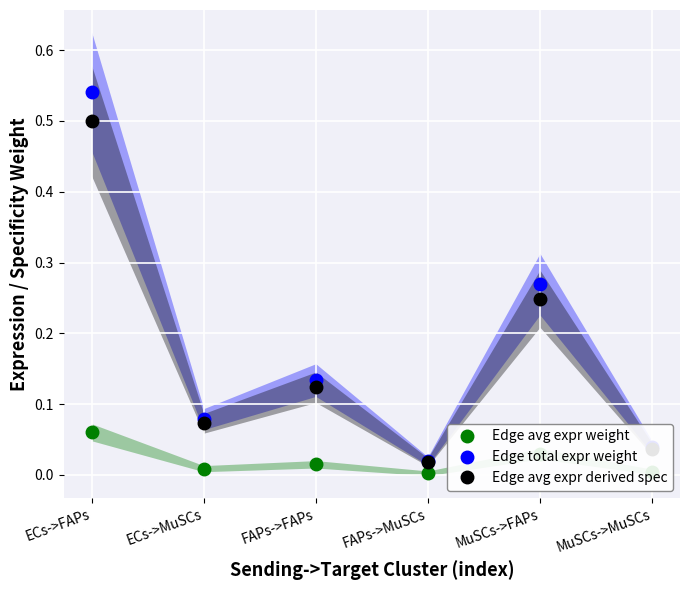

Which category has the highest value across all series?

ECs->FAPs